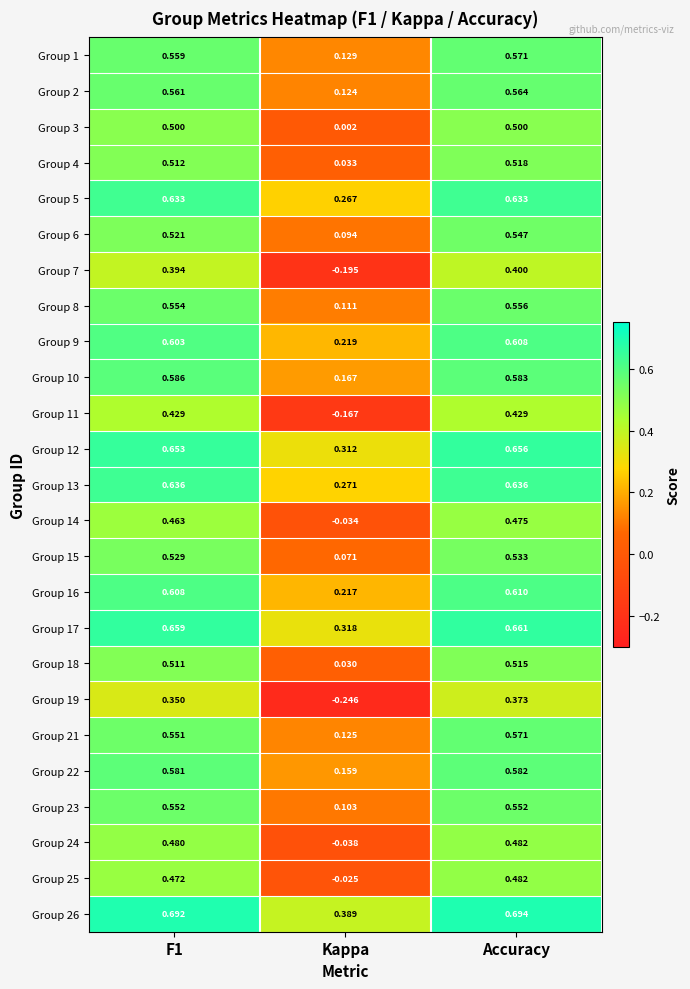

At which category does the chart reach its peak across all series?

Accuracy